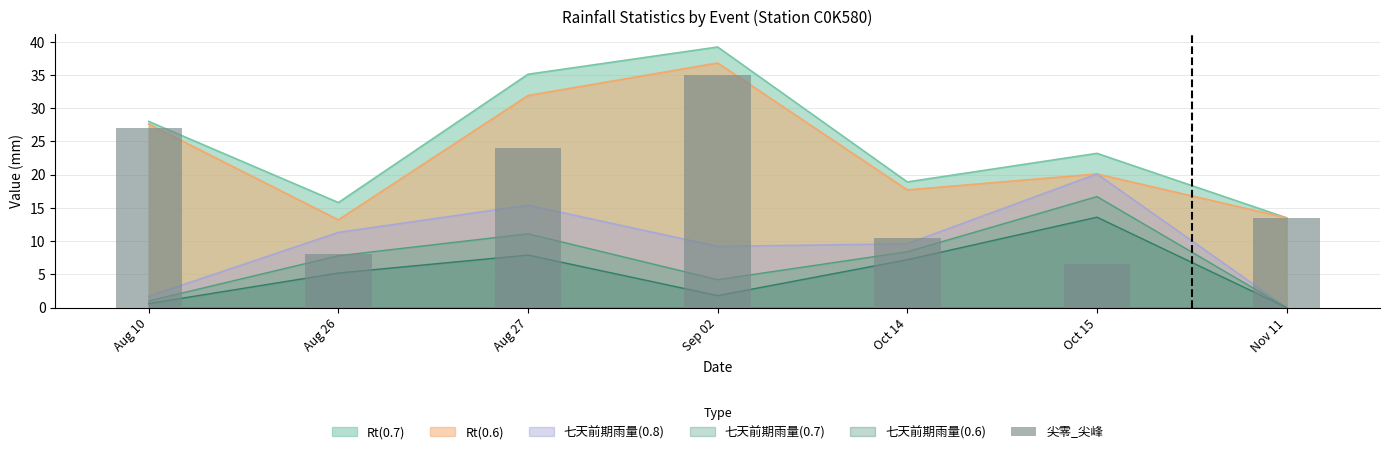

Where does the data first go above 13?

Aug 10